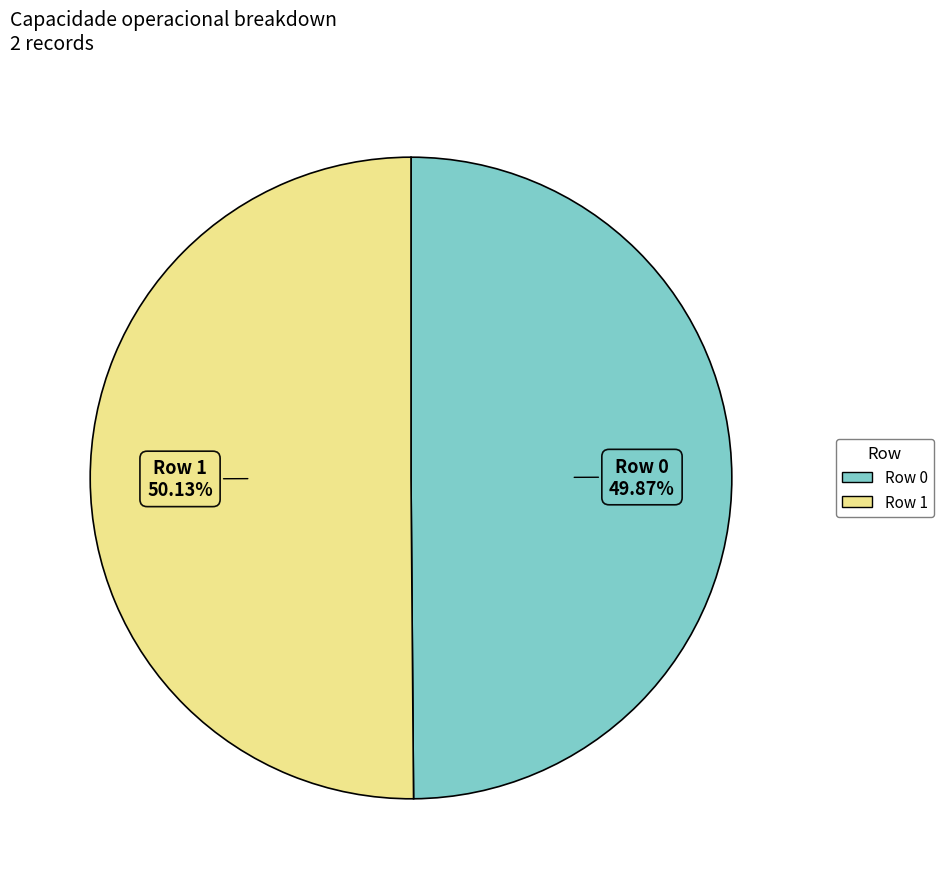

Approximately how many times larger is the value at Row 1 compared to Row 0?

1.0